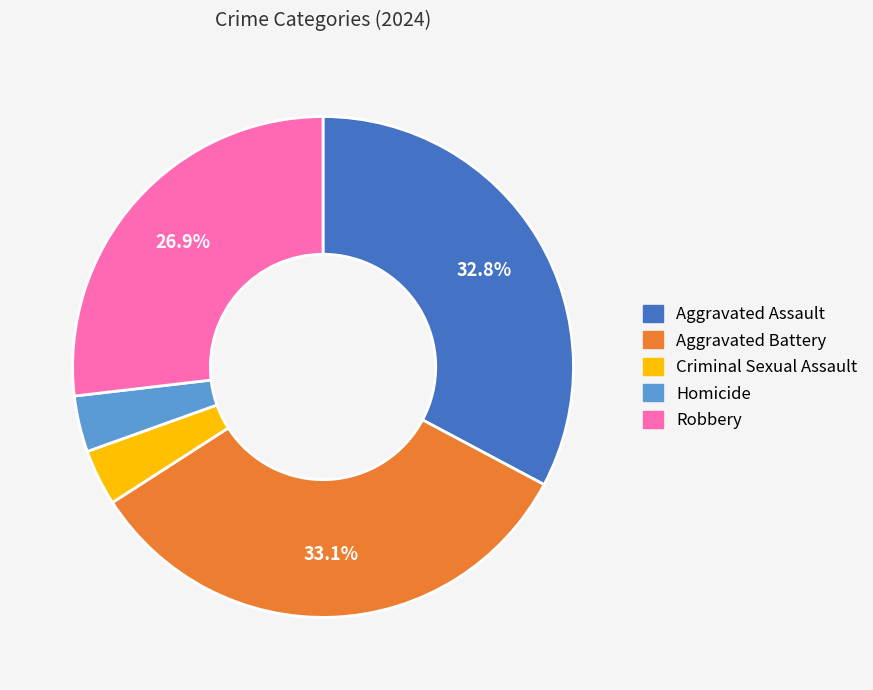

To the nearest percent, what is the difference between the largest and smallest slice percentages?

29%